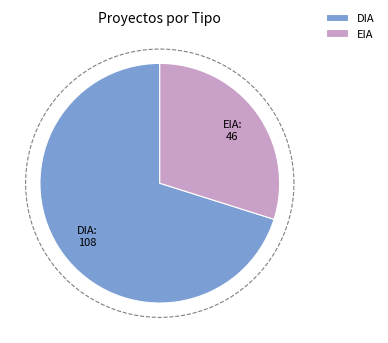

What percentage is the DIA slice, to the nearest percent?

70%